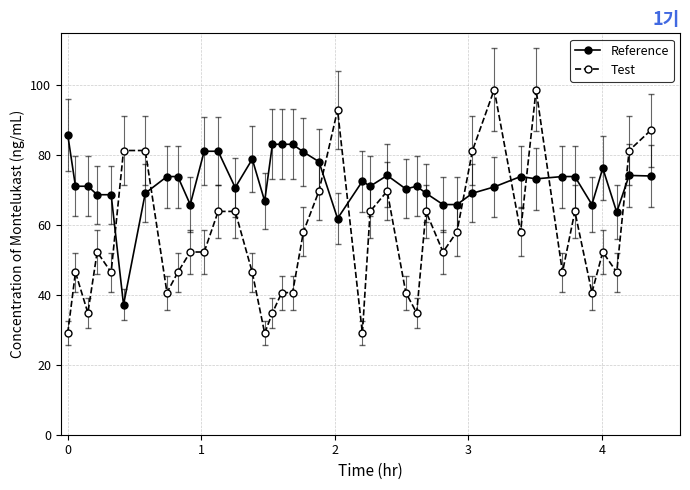

At how many categories does at least one series exceed 68?

34